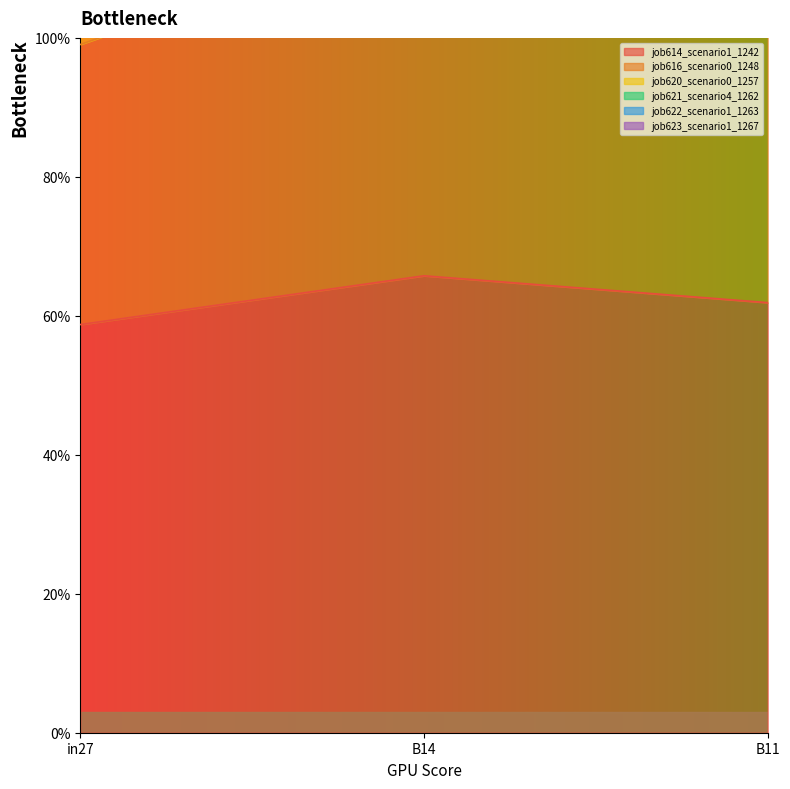

Is the value of job616_scenario0_1248 at B11 greater than the value of job621_scenario4_1262 at in27?

No